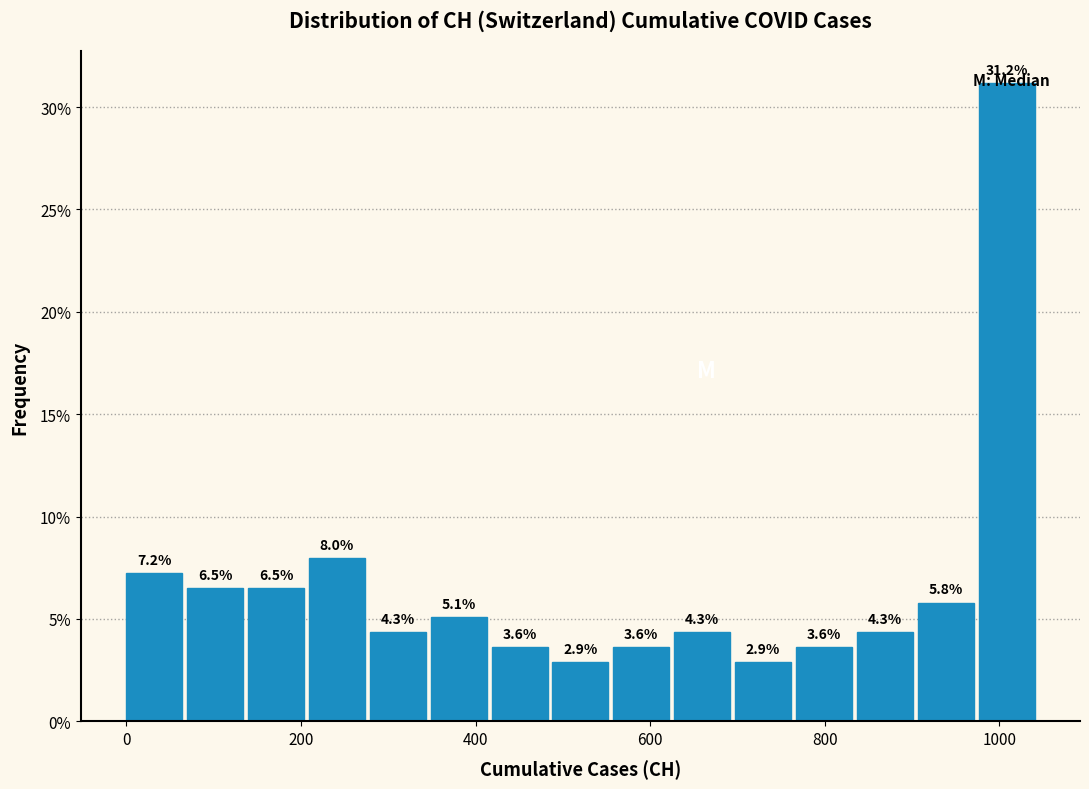

Around what value on the x-axis is the tallest bar? Give the approximate position of its centre, as read against the axis.

1000